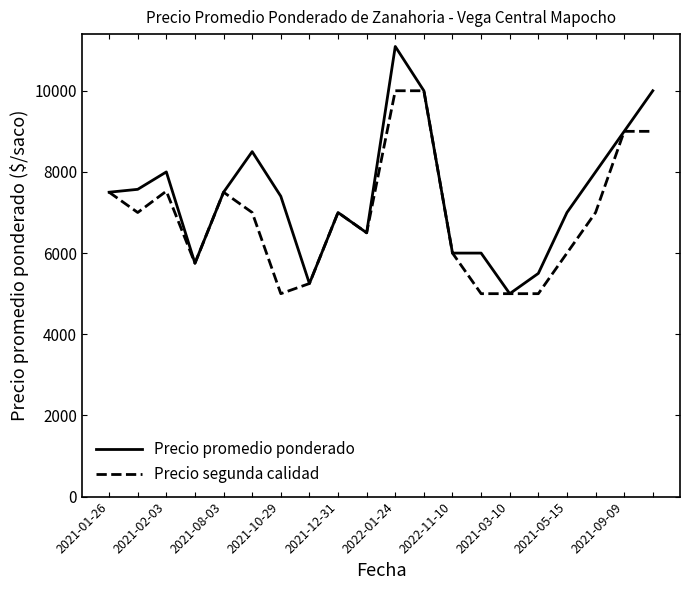

What is the lowest value of the Precio segunda calidad series?

5000